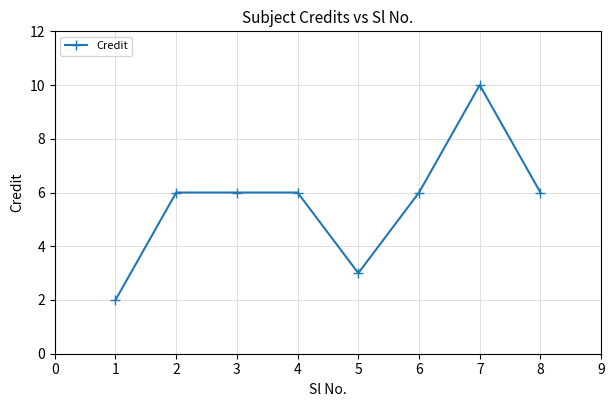

How many categories are shown in the chart?

8